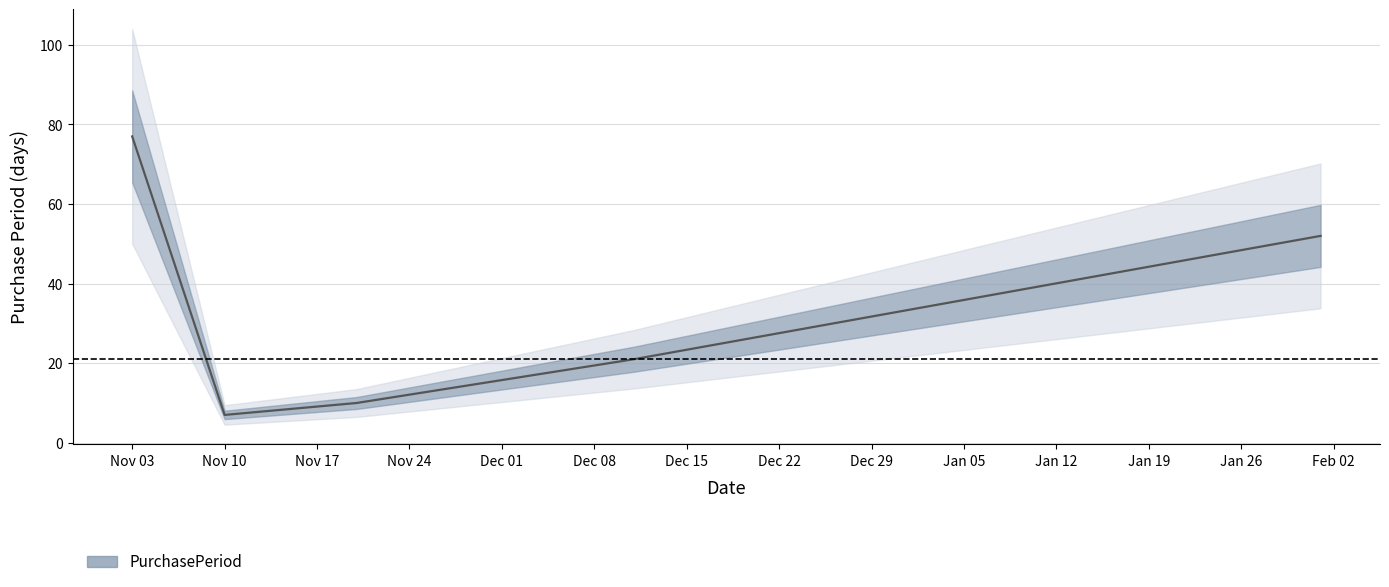

How many distinct data groups are displayed?

1